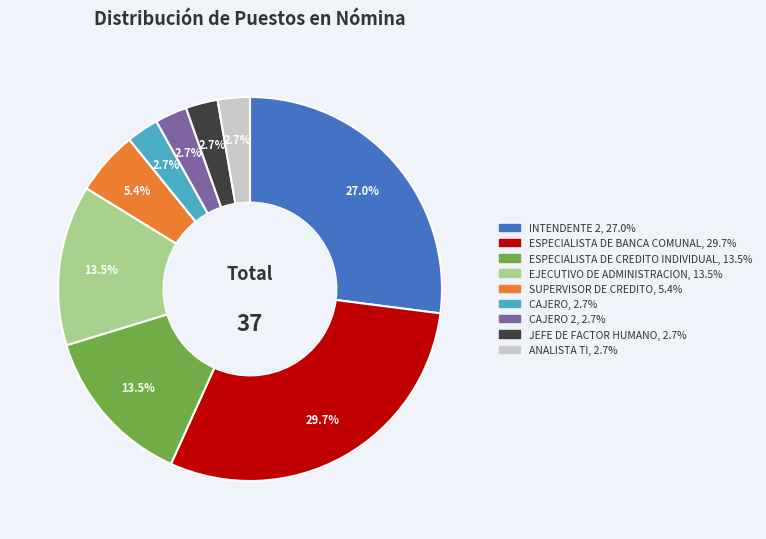

Does any single category account for the majority?

No